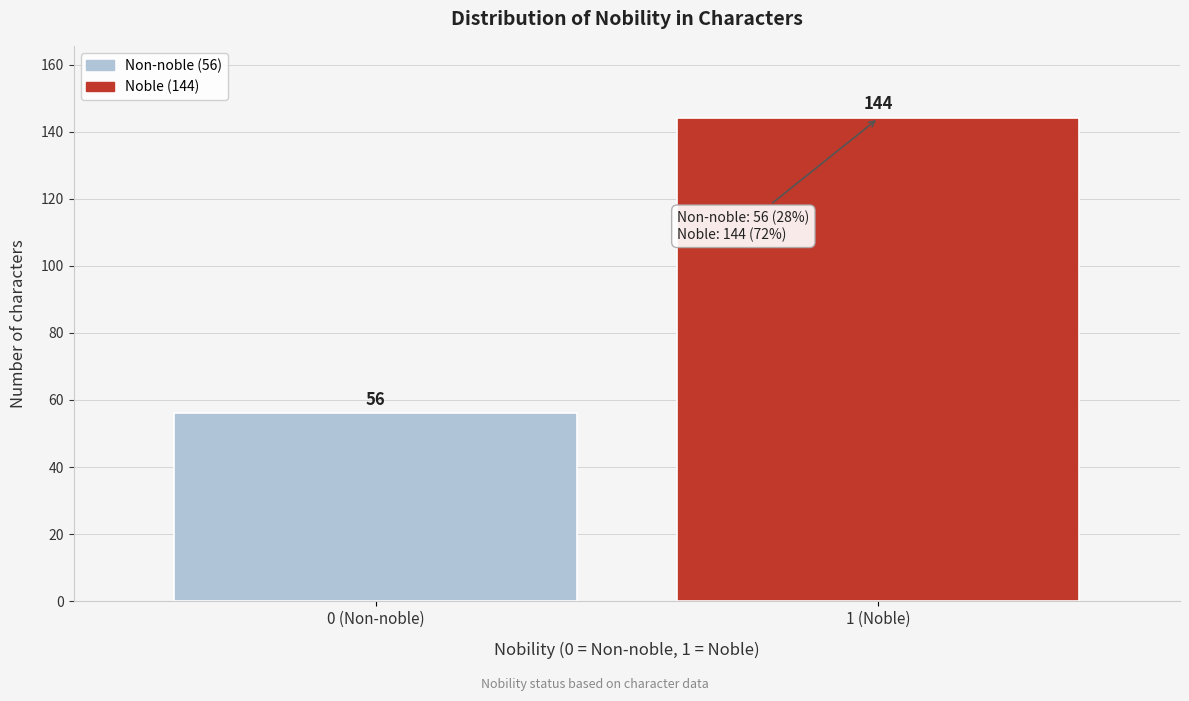

Reading right to left, transcribe all the data shown in this chart.

144	56